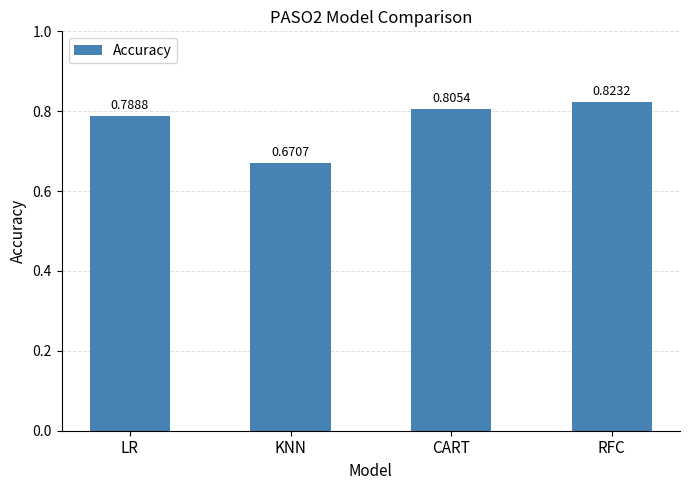

Which has a higher value, LR or RFC?

RFC